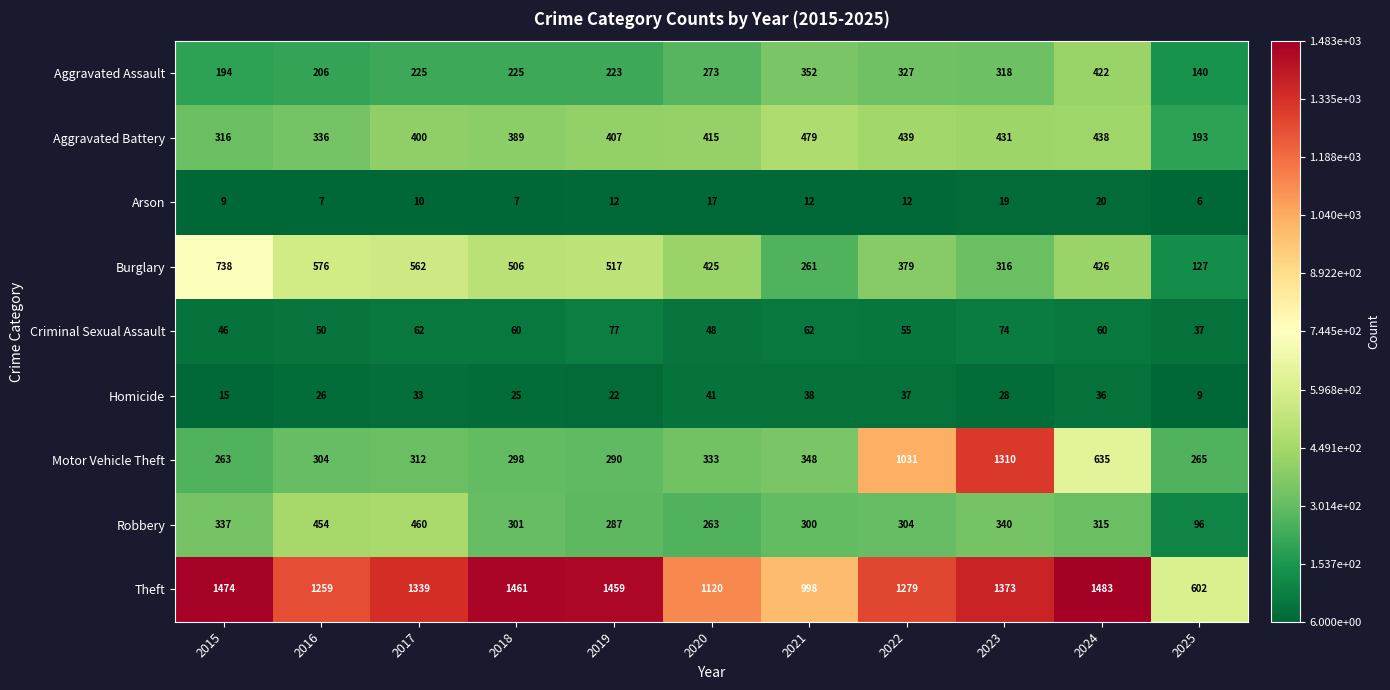

Rank the series at 2016 from highest to lowest value.

Theft, Burglary, Robbery, Aggravated Battery, Motor Vehicle Theft, Aggravated Assault, Criminal Sexual Assault, Homicide, Arson